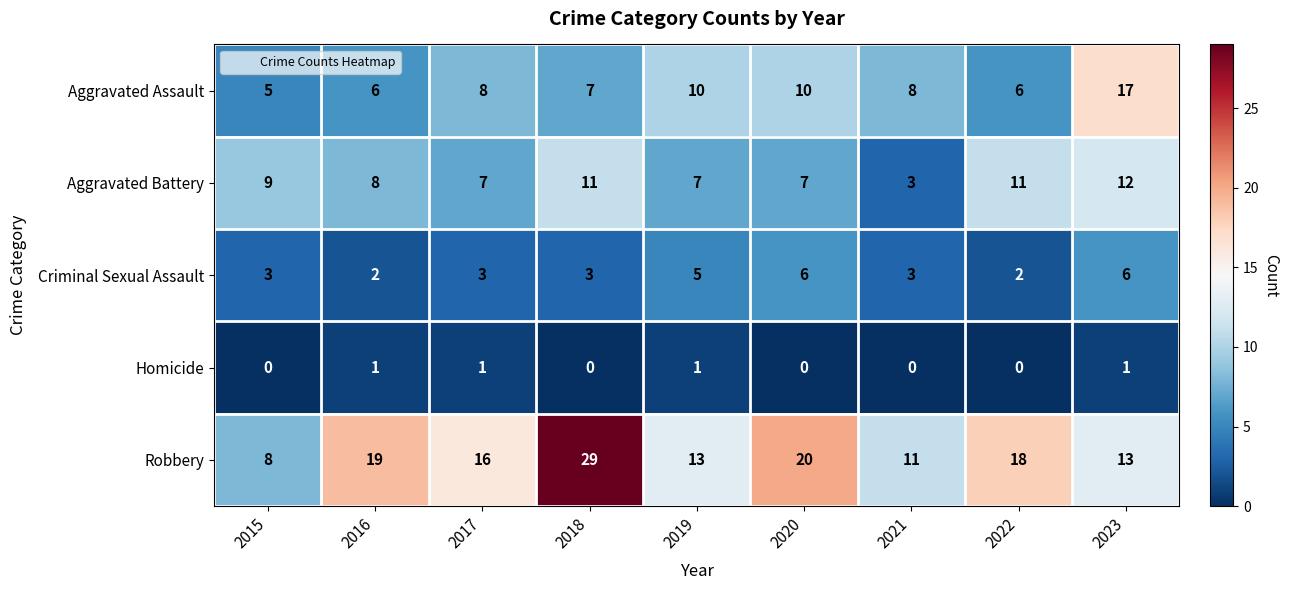

Which series changed the most between 2018 and 2020?

Robbery